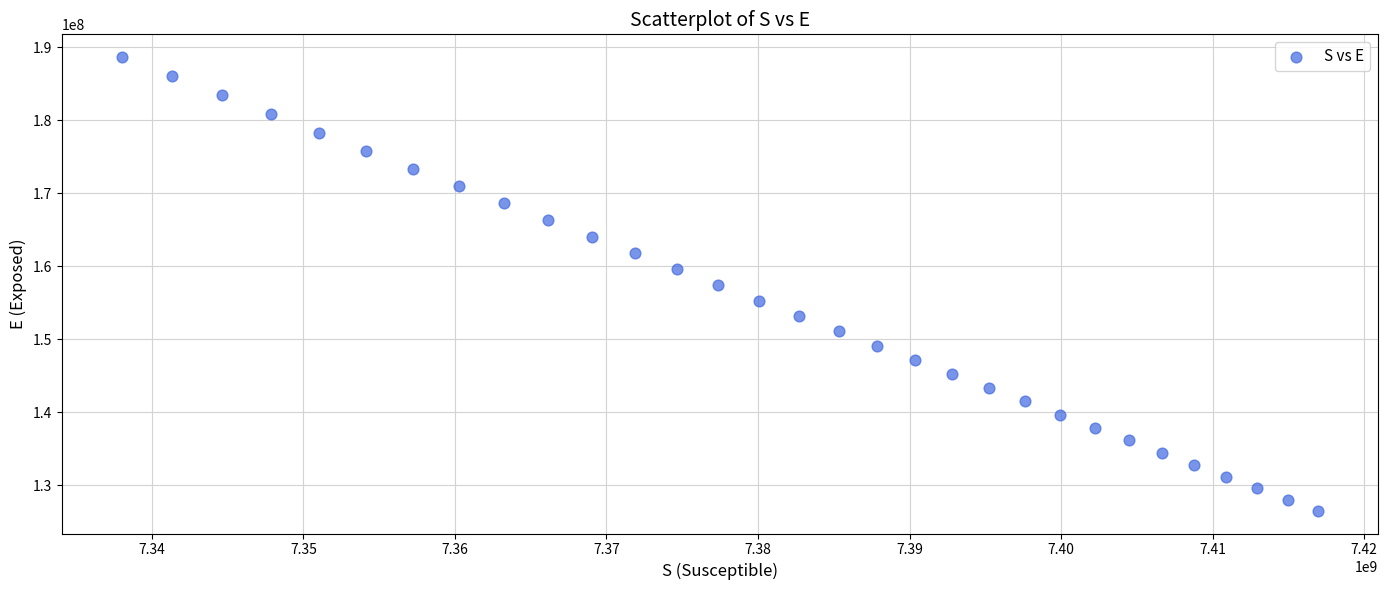

What is the range of Y values (max minus min)?

62195319.3